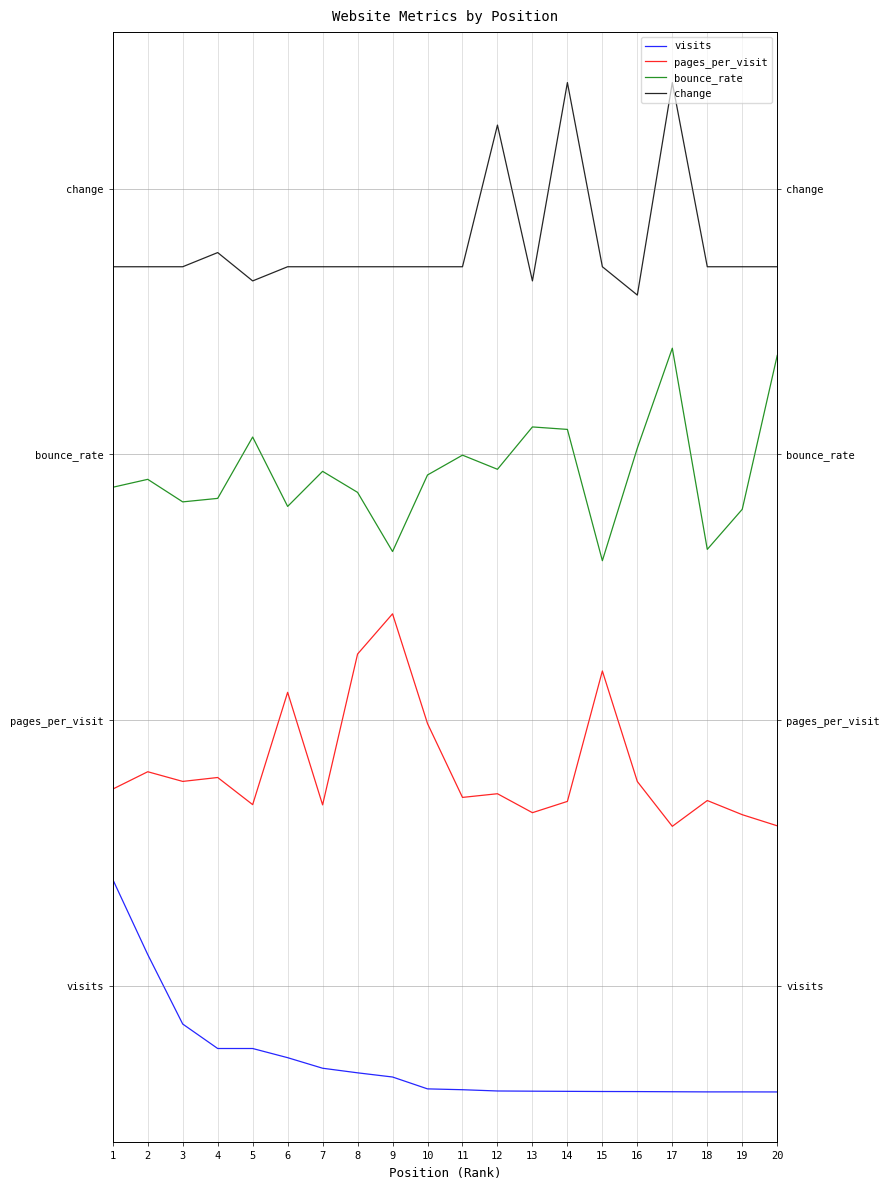

True or false: visits and bounce_rate cross at least once.

False